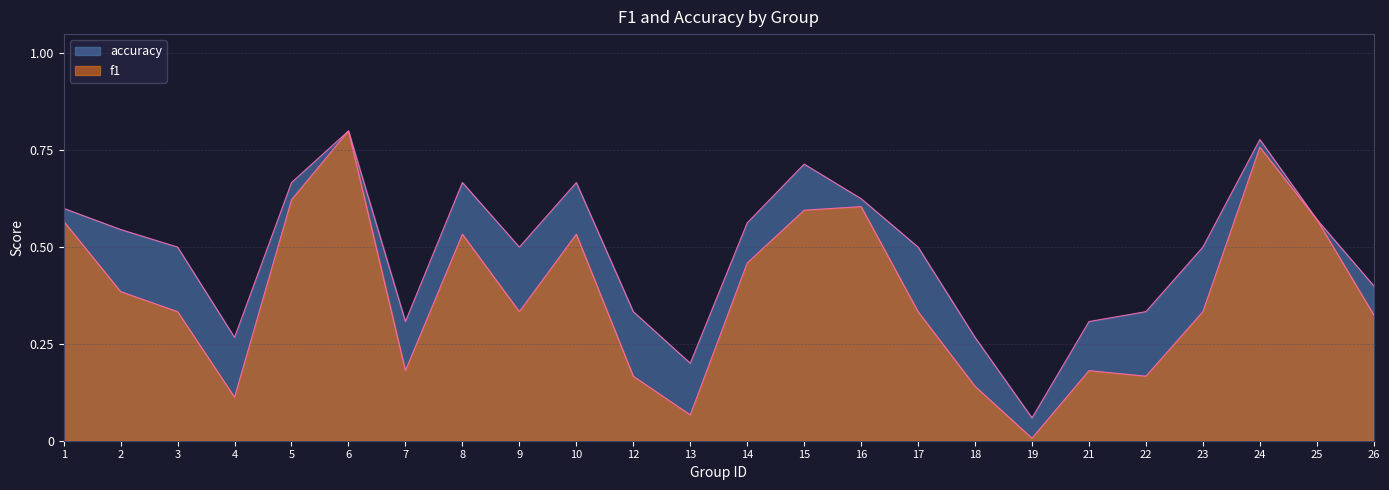

What is the value of the accuracy point at the 9th from the left?

0.5